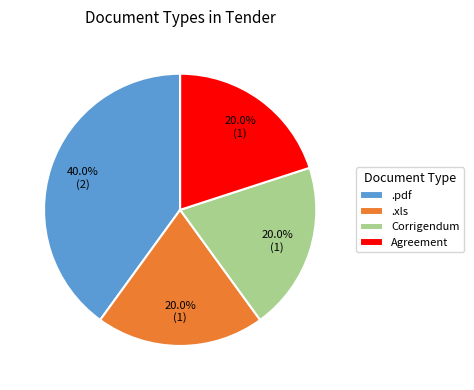

The .pdf slice represents 40% of the pie. True or false?

True